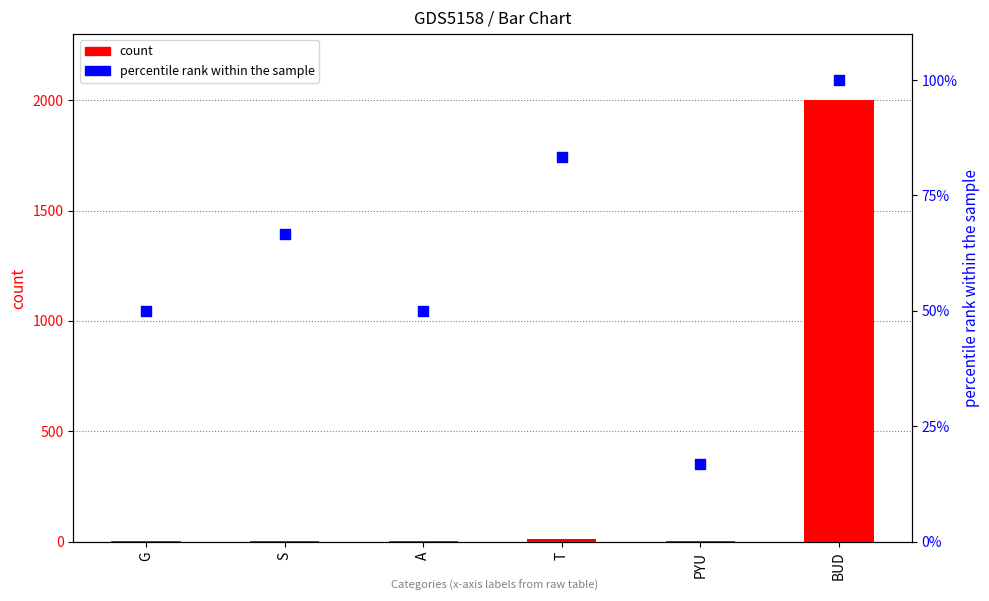

At which category is the sum across all series the highest?

BUD